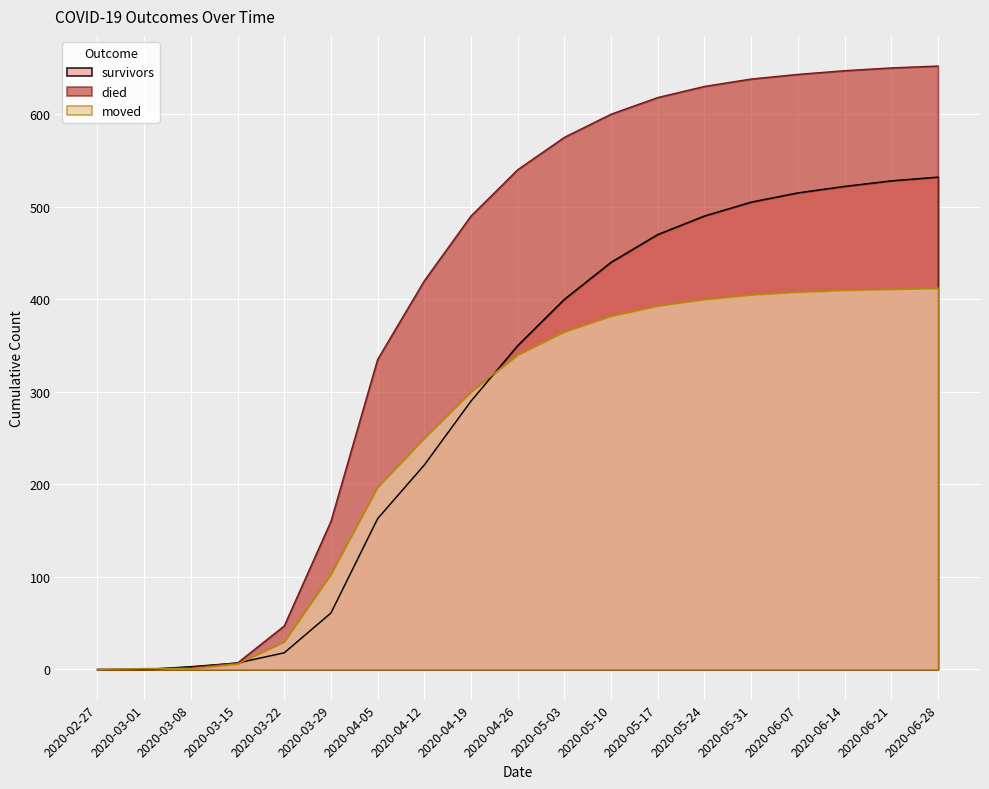

What is the label of the 10th point from the left?

2020-04-26